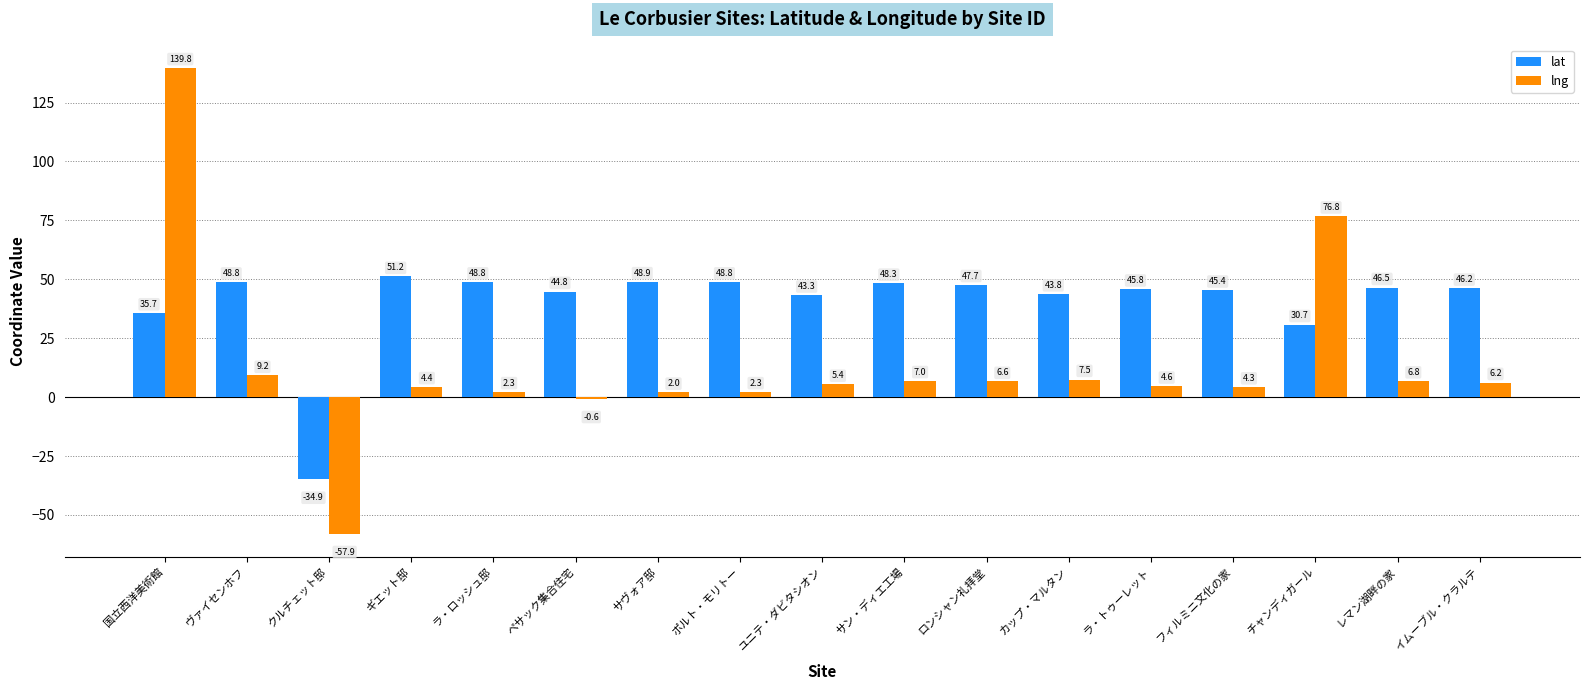

Reading left to right, list all the values displayed in this chart.

lat: 国立西洋美術館=35.7	ヴァイセンホフ=48.8	クルチェット邸=-34.9	ギエット邸=51.2	ラ・ロッシュ邸=48.8	ペサック集合住宅=44.8	サヴォア邸=48.9	ポルト・モリトー=48.8	ユニテ・ダビタシオン=43.3	サン・ディエ工場=48.3	ロンシャン礼拝堂=47.7	カップ・マルタン=43.8	ラ・トゥーレット=45.8	フィルミニ文化の家=45.4	チャンディガール=30.7	レマン湖畔の家=46.5	イムーブル・クラルテ=46.2
lng: 国立西洋美術館=139.8	ヴァイセンホフ=9.2	クルチェット邸=-57.9	ギエット邸=4.4	ラ・ロッシュ邸=2.3	ペサック集合住宅=-0.6	サヴォア邸=2.0	ポルト・モリトー=2.3	ユニテ・ダビタシオン=5.4	サン・ディエ工場=7.0	ロンシャン礼拝堂=6.6	カップ・マルタン=7.5	ラ・トゥーレット=4.6	フィルミニ文化の家=4.3	チャンディガール=76.8	レマン湖畔の家=6.8	イムーブル・クラルテ=6.2